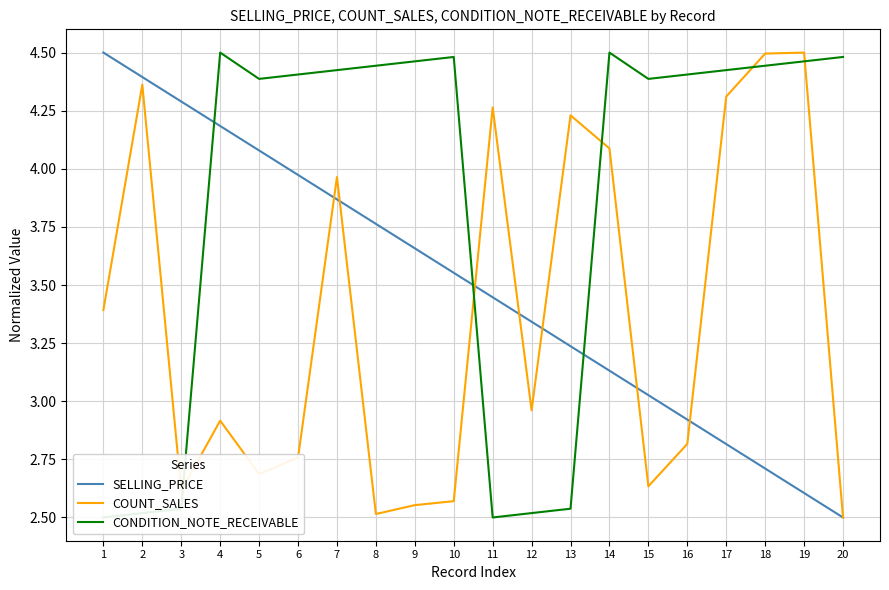

What is the maximum value for CONDITION_NOTE_RECEIVABLE?

4.5